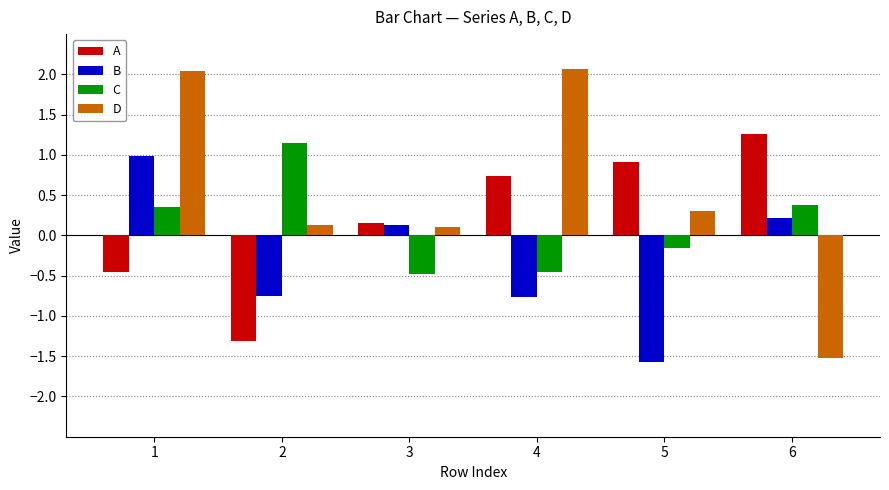

The value of B at 5 is -0.6. True or false?

False